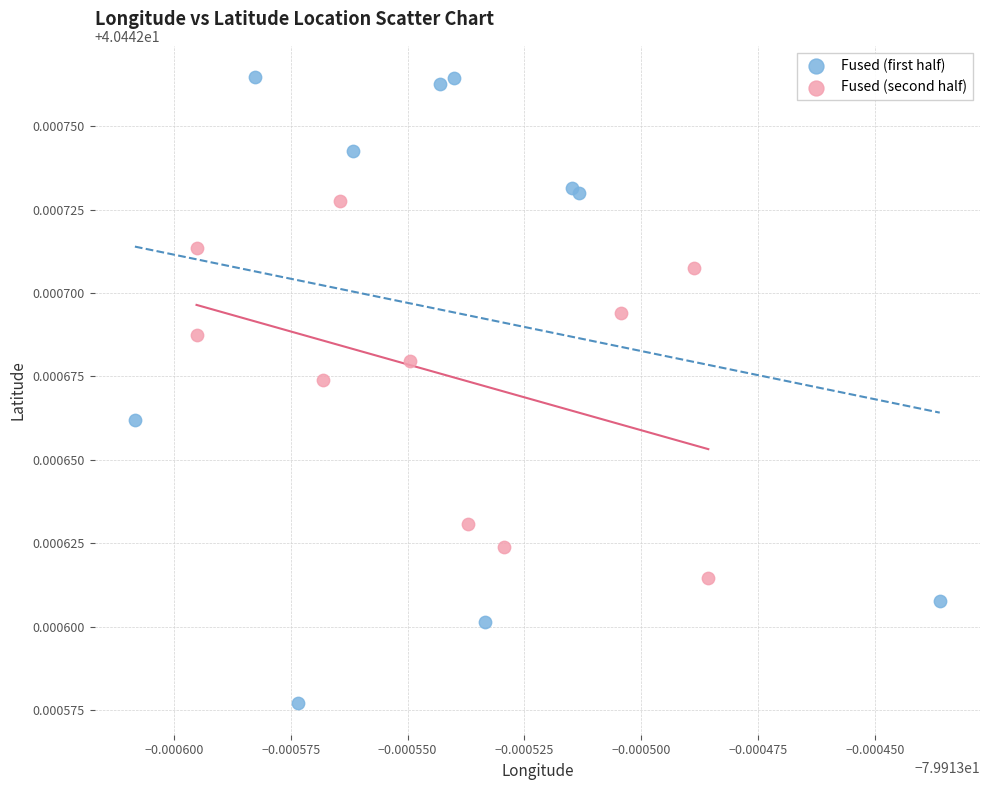

Which series contains the lowest Y value?

Fused (first half)